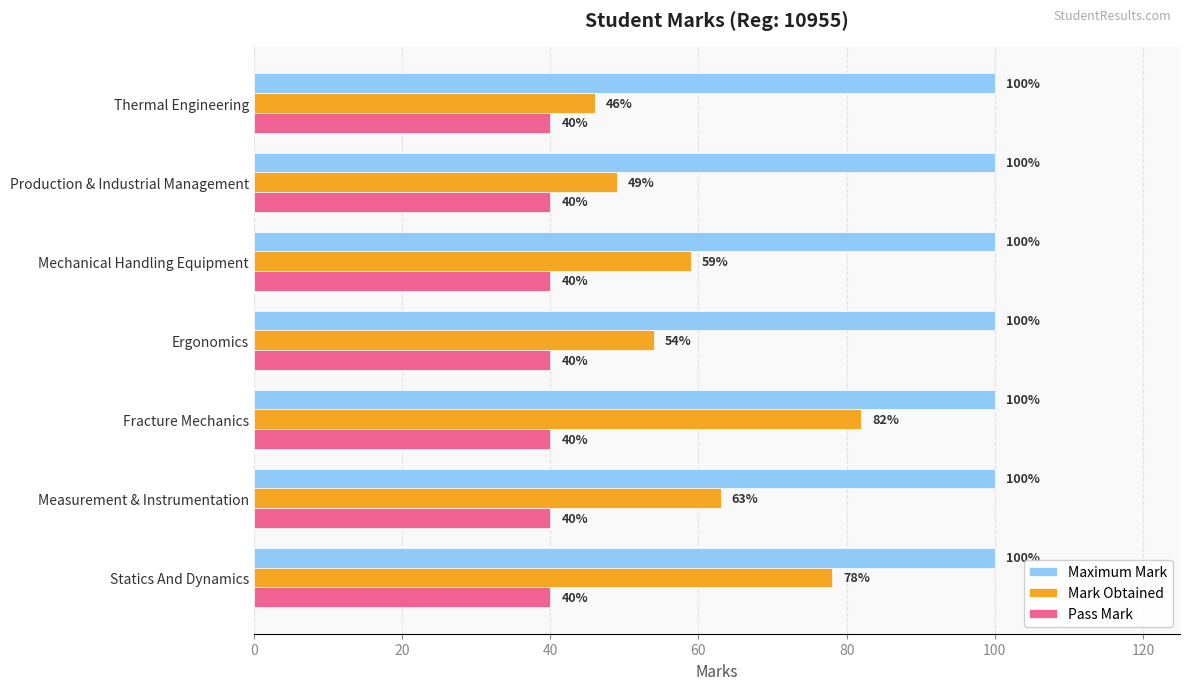

Which series has the largest total across all categories?

Maximum Mark